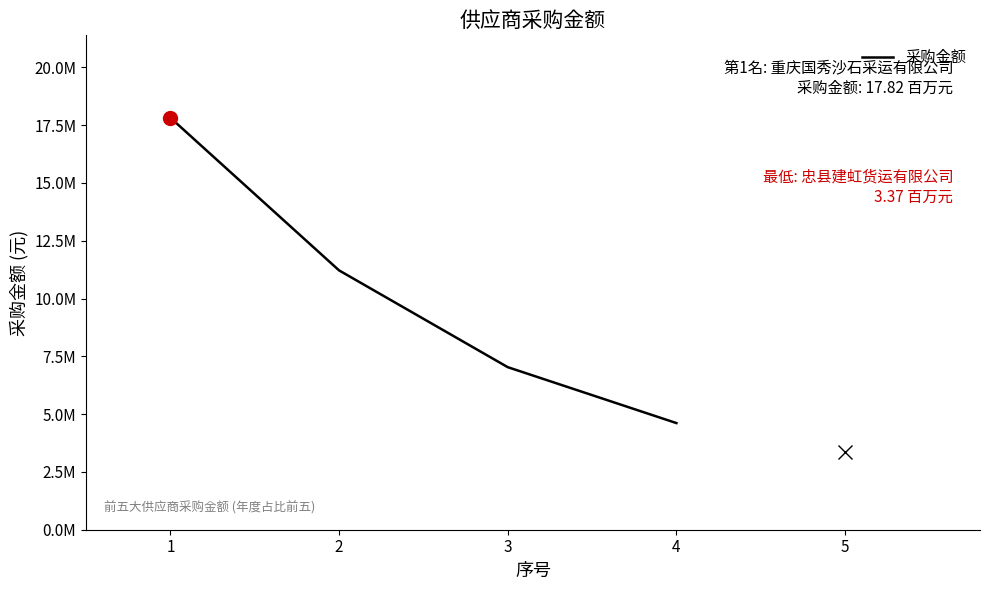

What value does the data have at 2?

11219460.2